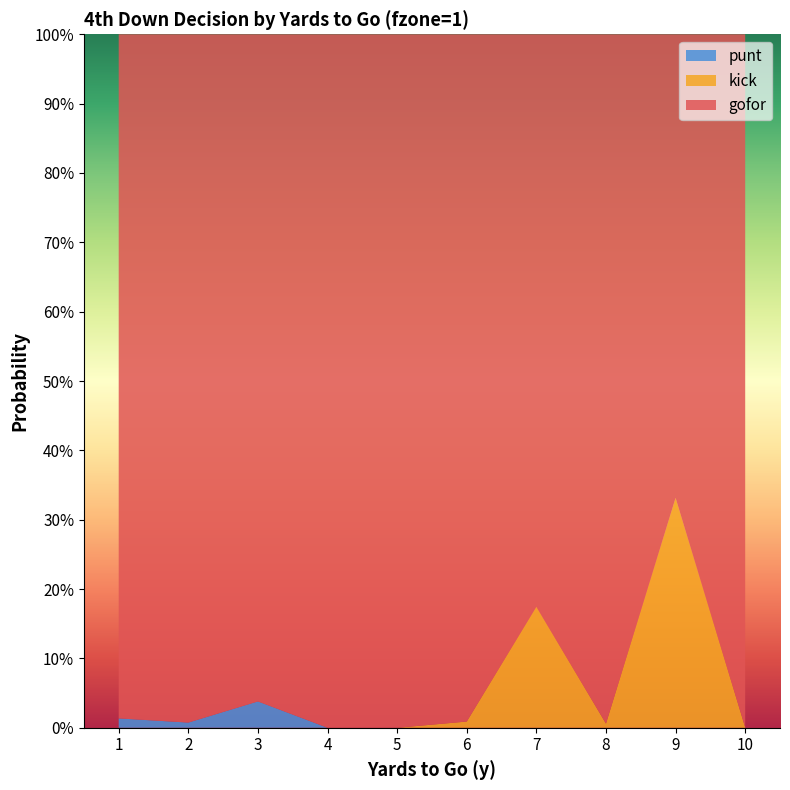

Reading left to right, extract all data points from this chart.

gofor: 1.0	1.0	1.0	1.0	1.0	1.0	0.8	1.0	0.7	1.0
kick: 0.0	0.0	0.0	0.0	0.0	0.0	0.2	0.0	0.3	0.0
punt: 0.0	0.0	0.0	0.0	0.0	0.0	0.0	0.0	0.0	0.0